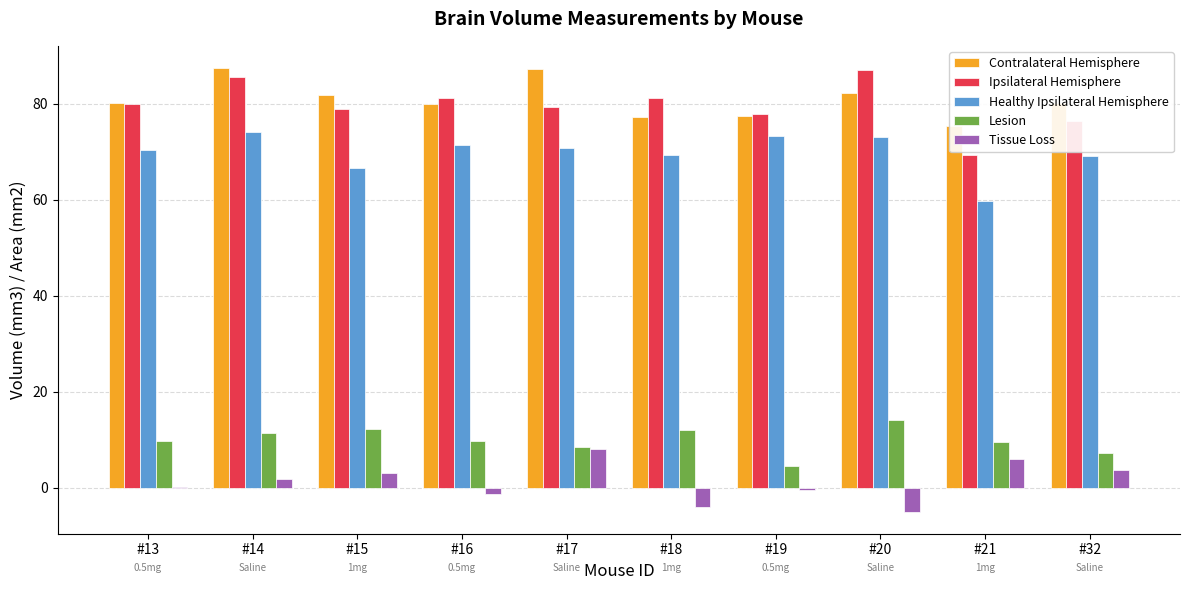

Are the bars horizontal?

No